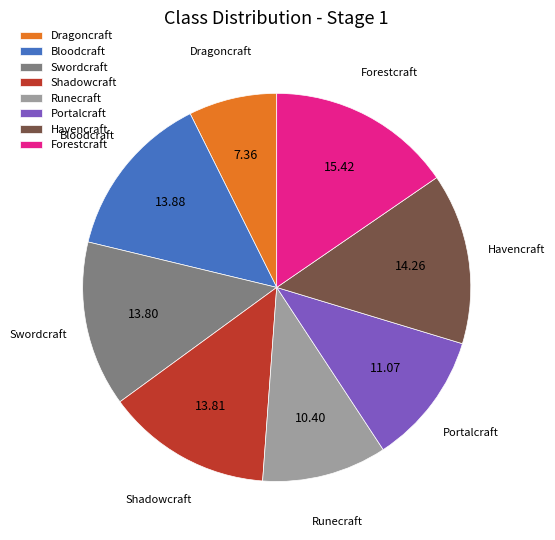

Does any single category account for the majority?

No